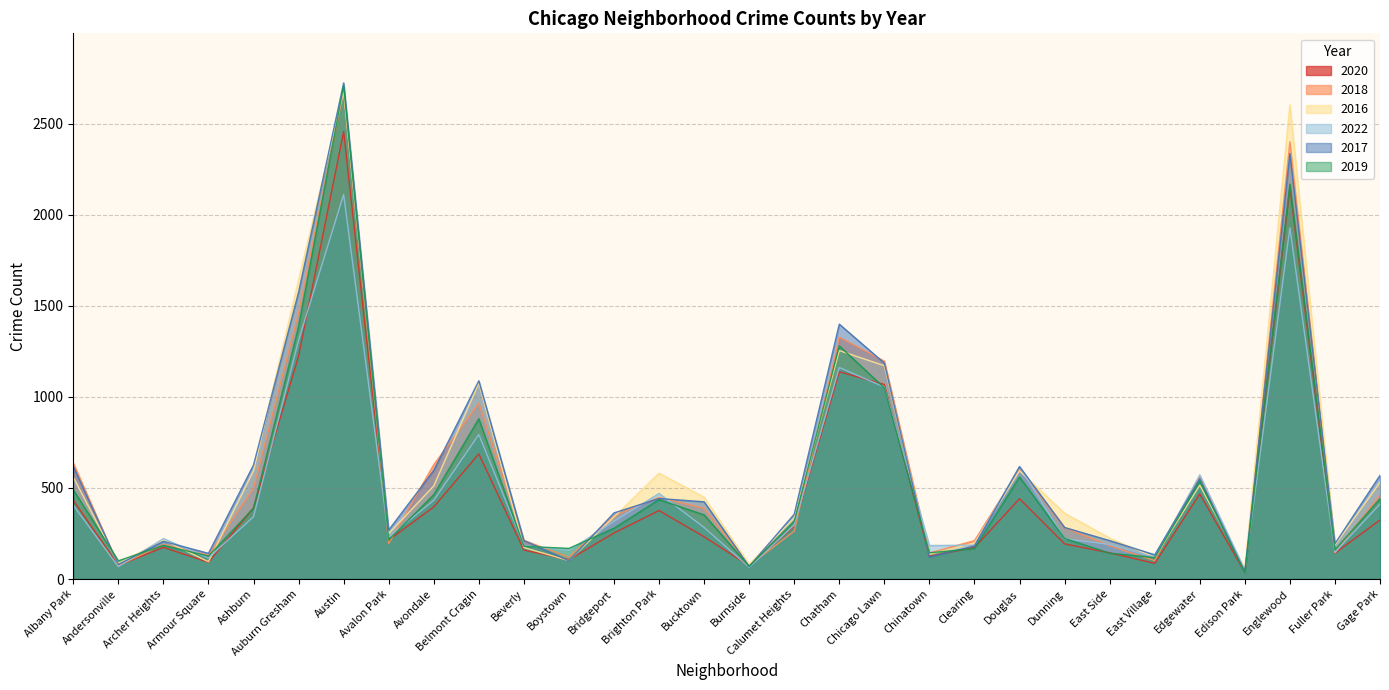

What value does the 2018 series have at Gage Park, to the nearest 10?

460